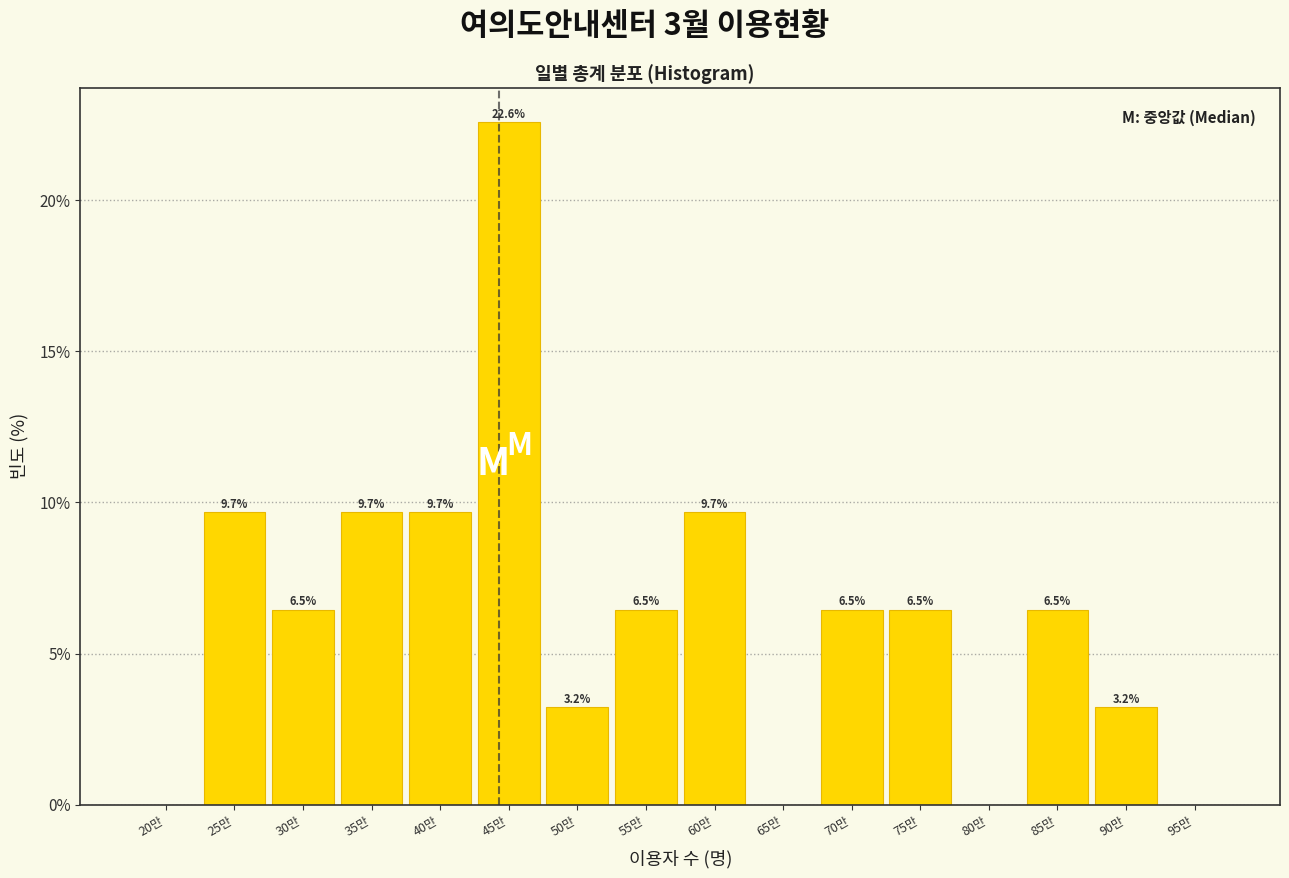

Reading left to right, transcribe all the data shown in this chart.

20만=0.0	25만=9.7	30만=6.5	35만=9.7	40만=9.7	45만=22.6	50만=3.2	55만=6.5	60만=9.7	65만=0.0	70만=6.5	75만=6.5	80만=0.0	85만=6.5	90만=3.2	95만=0.0